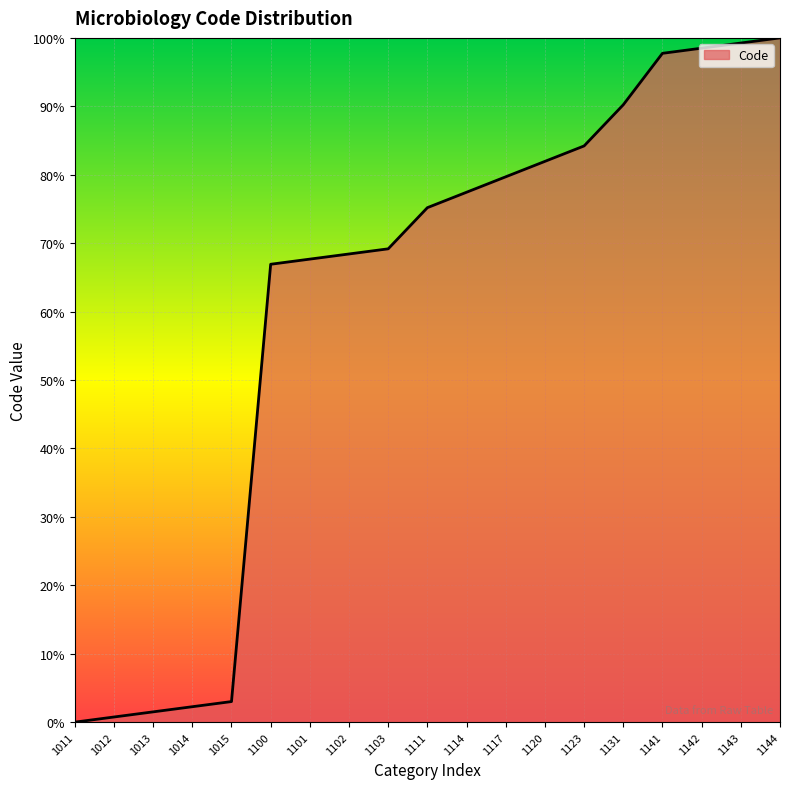

Read the value at 1123.

84.2